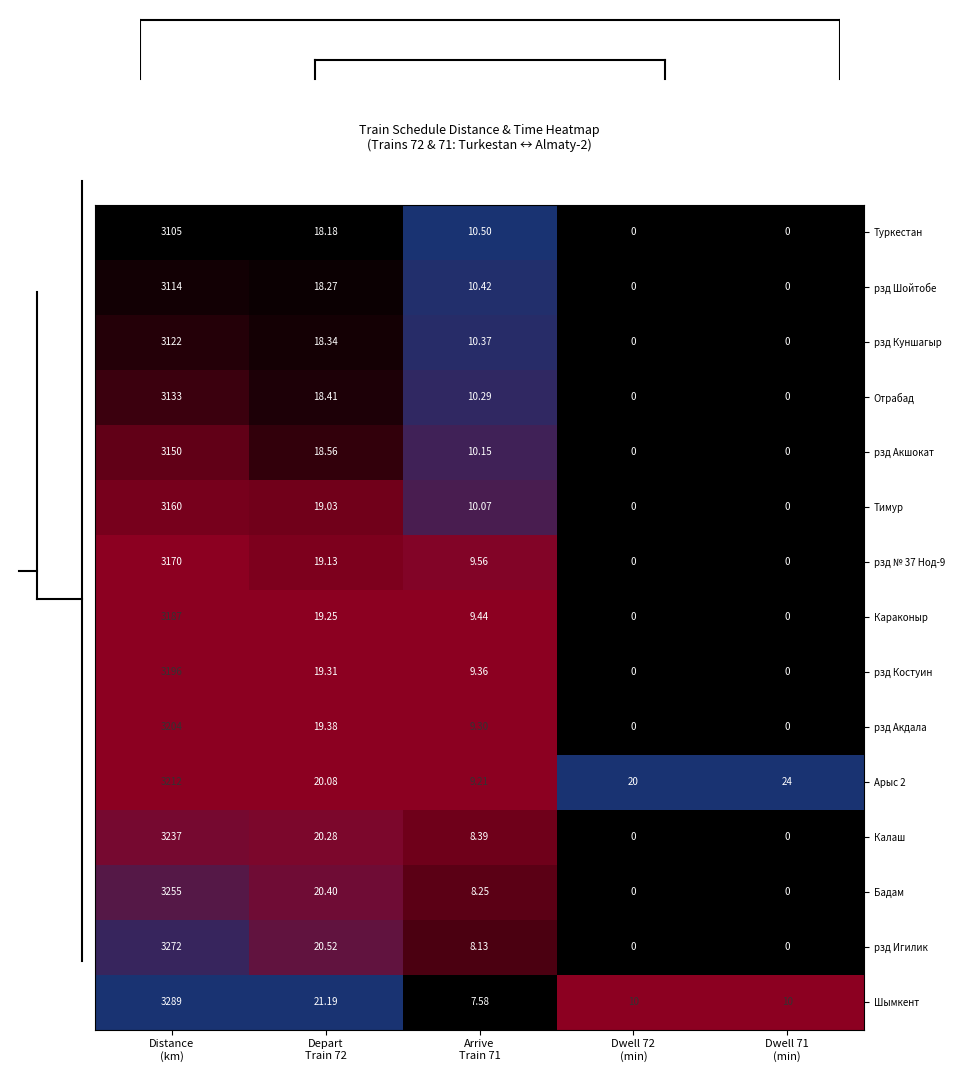

Which series has the largest total across all categories?

Шымкент